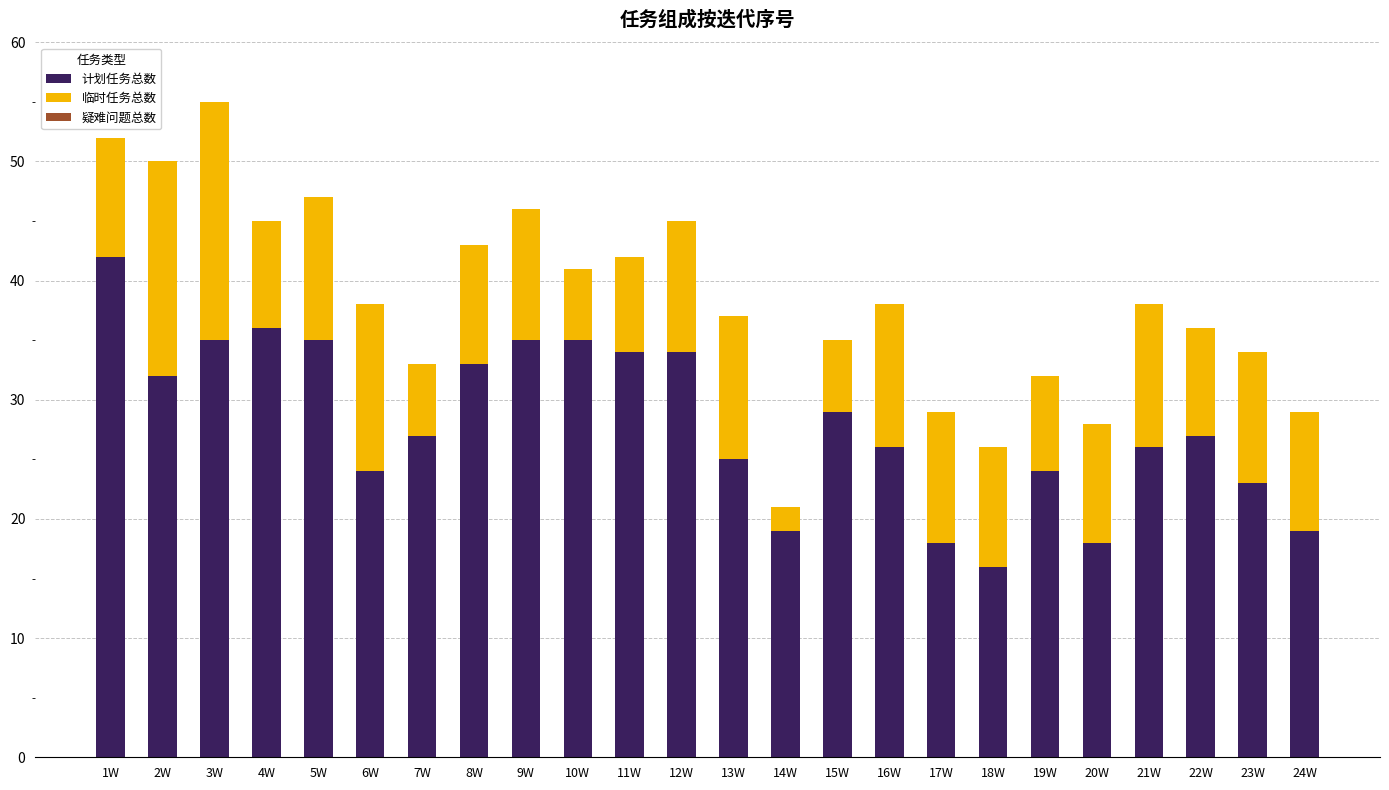

At which category is the sum across all series the highest?

3W